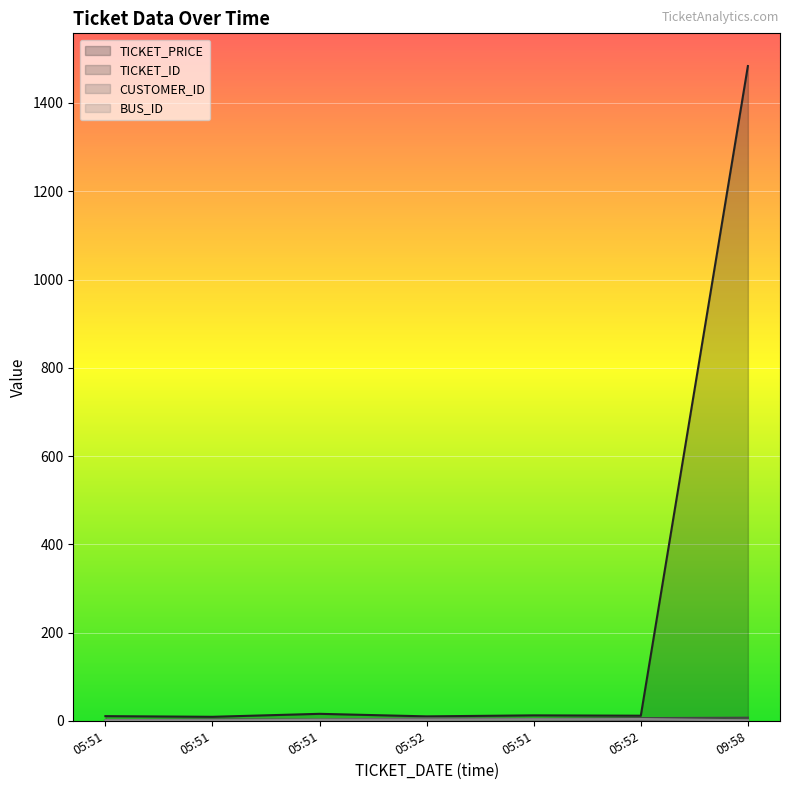

True or false: TICKET_ID and BUS_ID intersect in this chart.

False